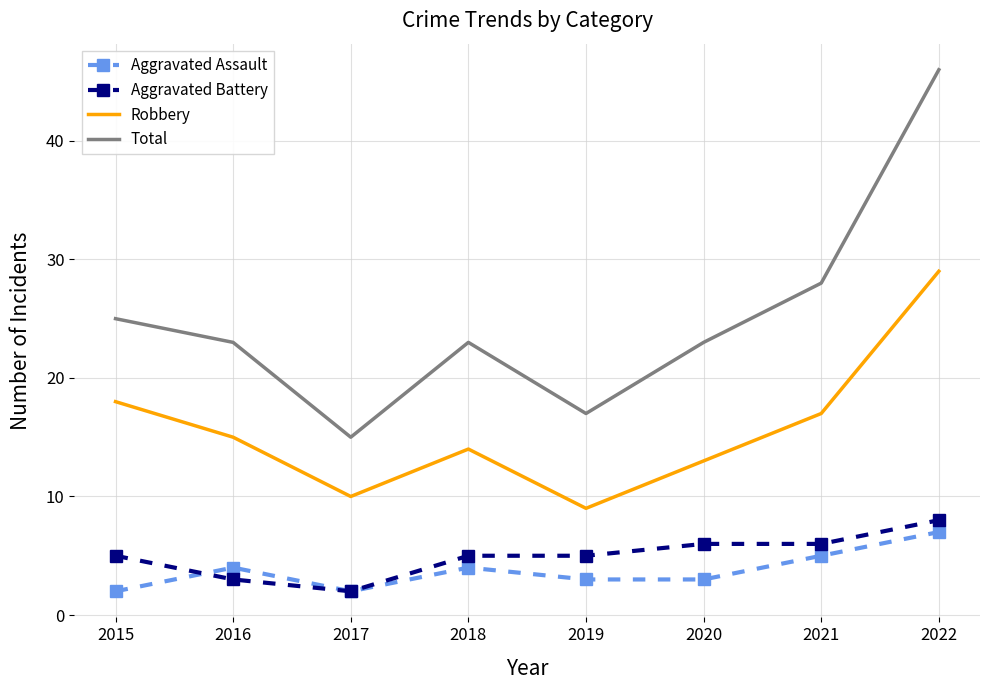

What is the spread (max minus min) of values at 2020?

20